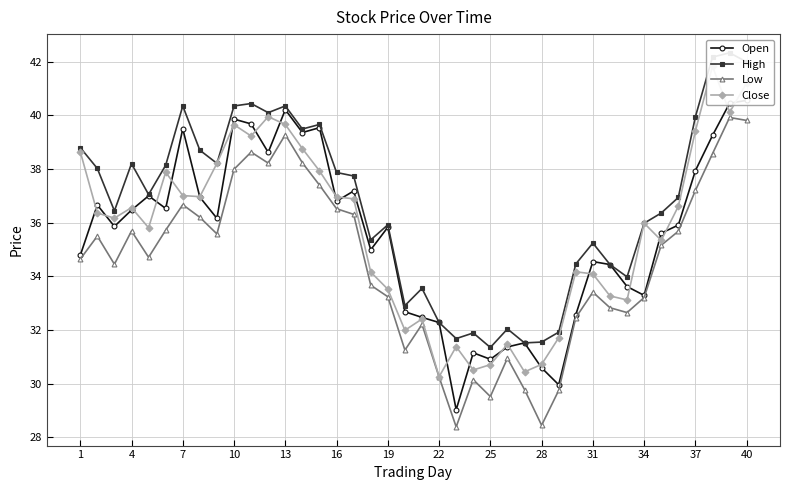

What is the difference between the maximum and minimum values in the High series?

11.0